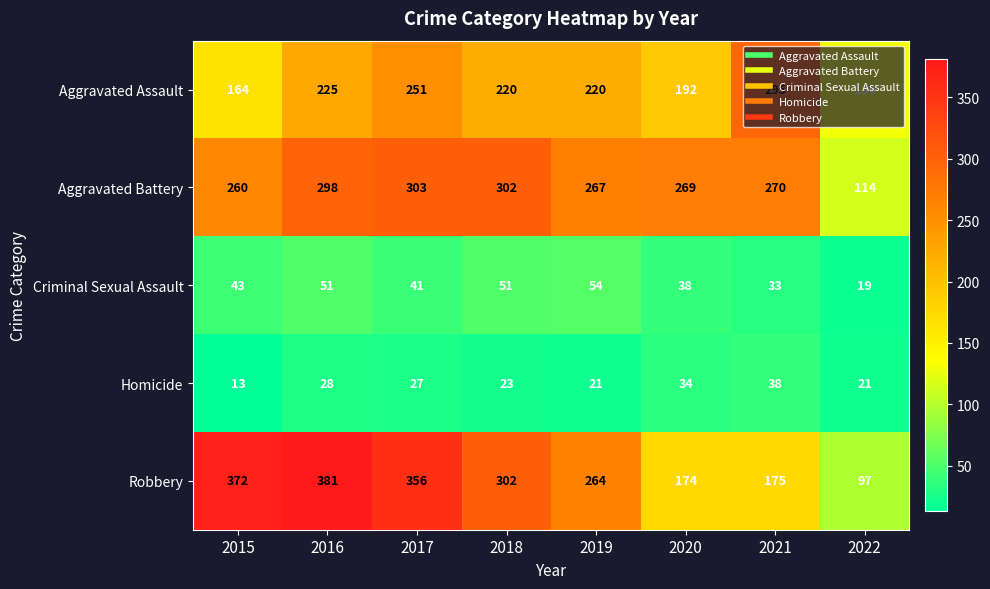

Count the number of data series in this chart.

5